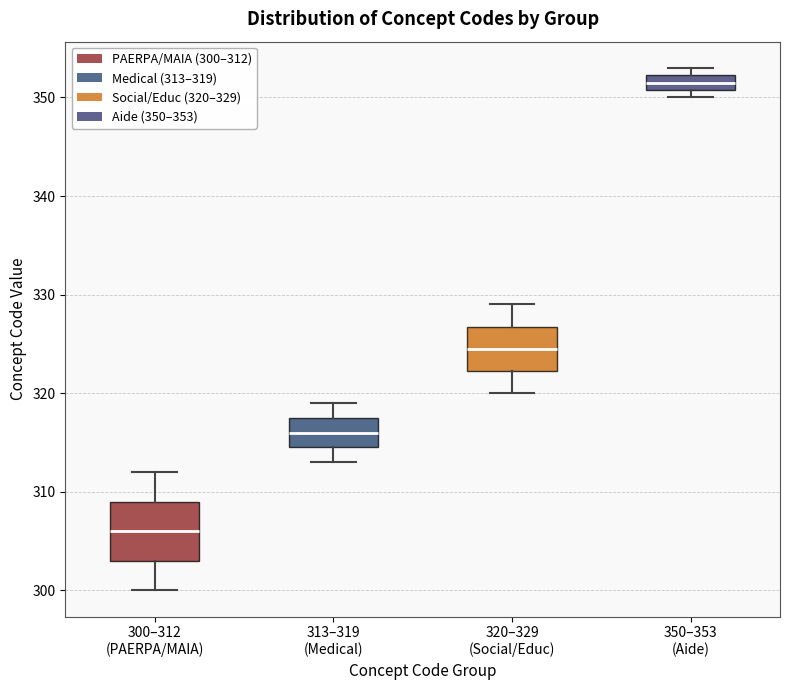

Where is the upper edge of the box for 350–353 (Aide) on the y-axis? The values are not printed on the chart, so give them approximately, as read against the axis.

352